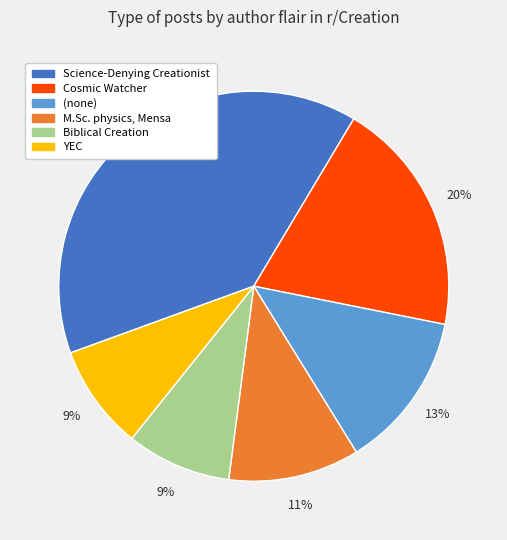

Is there a majority slice in this chart?

No